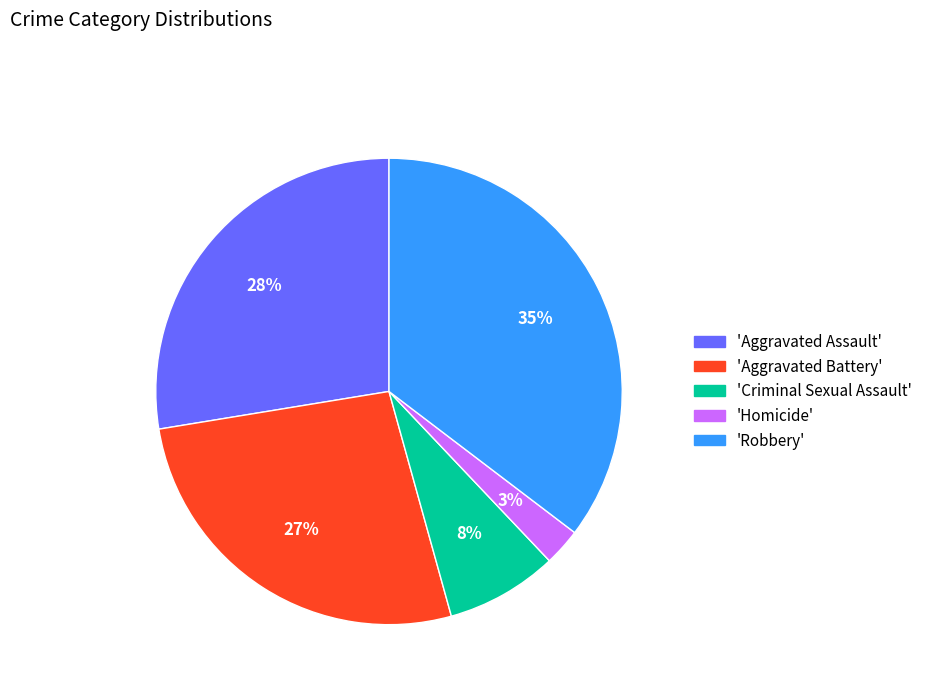

How many slices are in this pie chart?

5